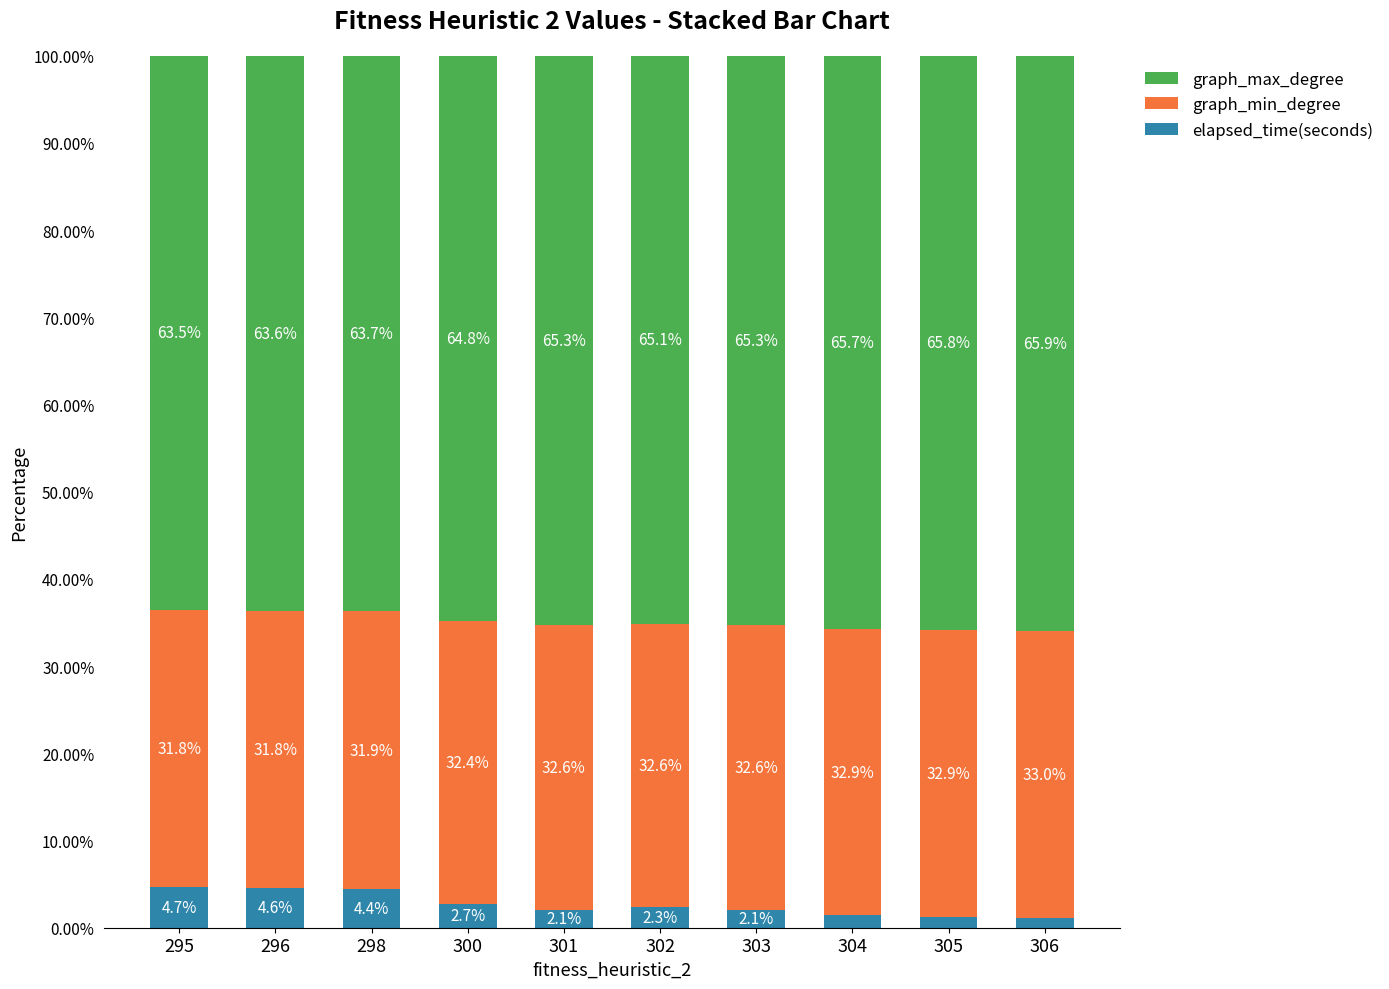

What is the total value across all series at 306?

100.0